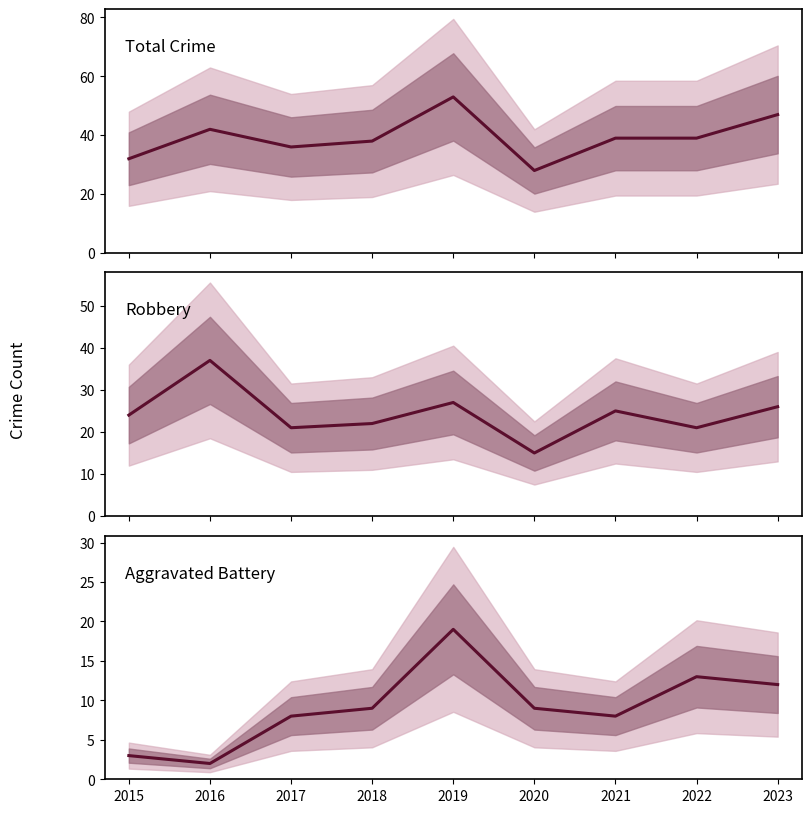

True or false: Total and Robbery intersect in this chart.

False